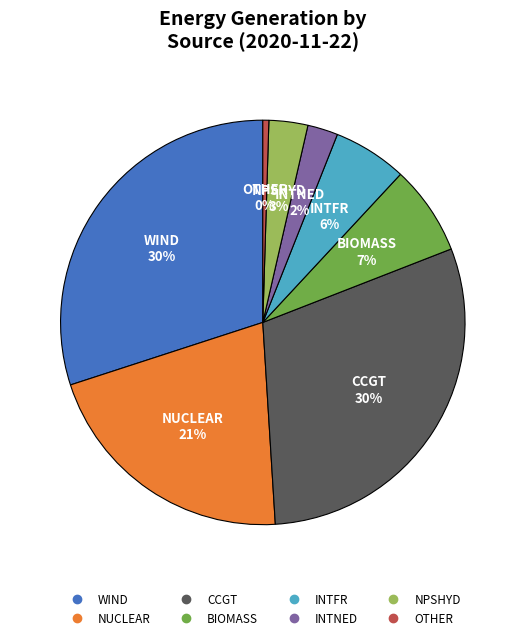

Which category has the smallest portion of the pie?

OTHER